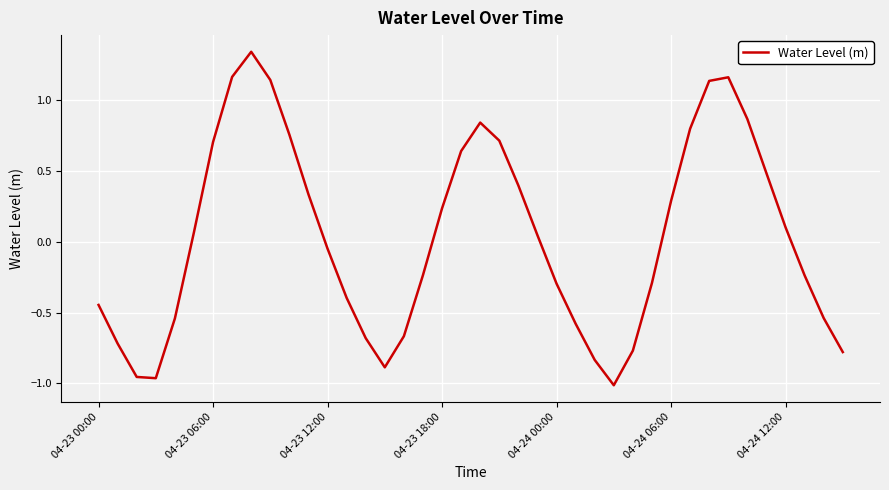

What is the difference between the maximum and minimum values?

2.4